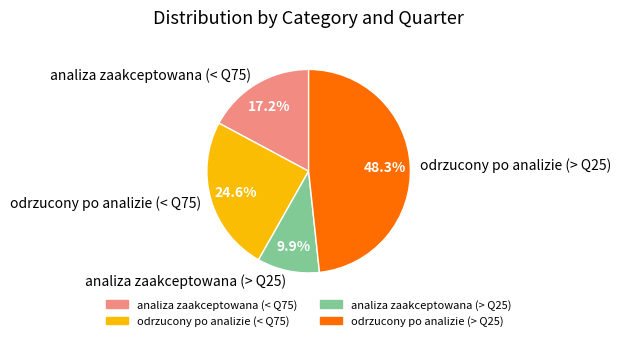

True or false: analiza zaakceptowana (< Q75) accounts for 28% of the total.

False